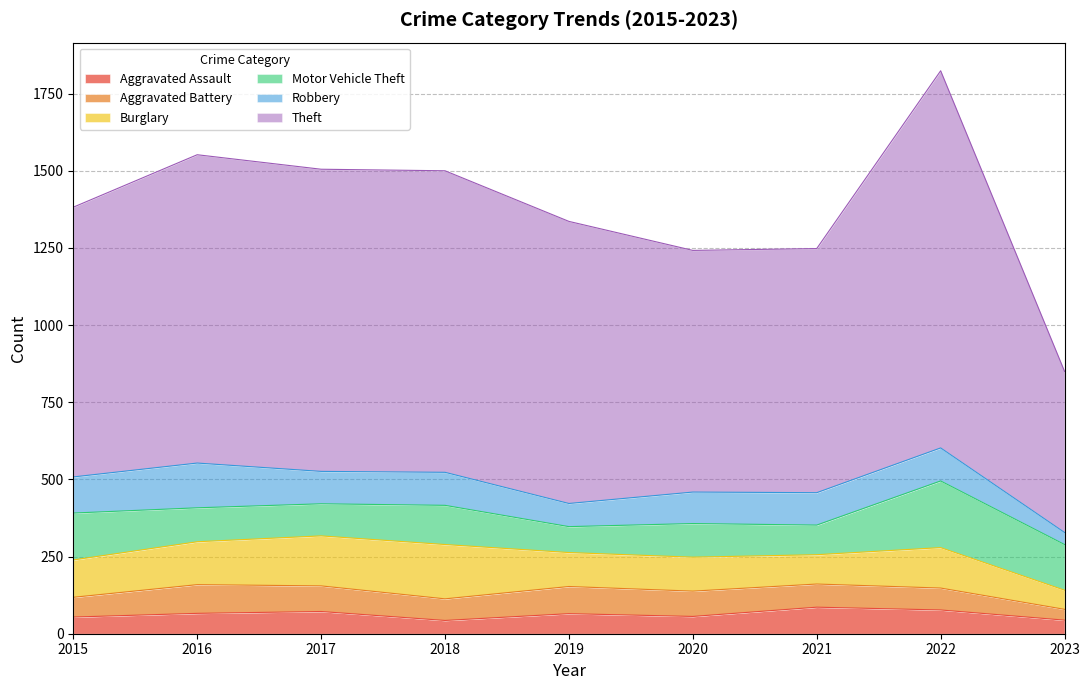

How many interior local peaks does the Aggravated Battery series have?

2